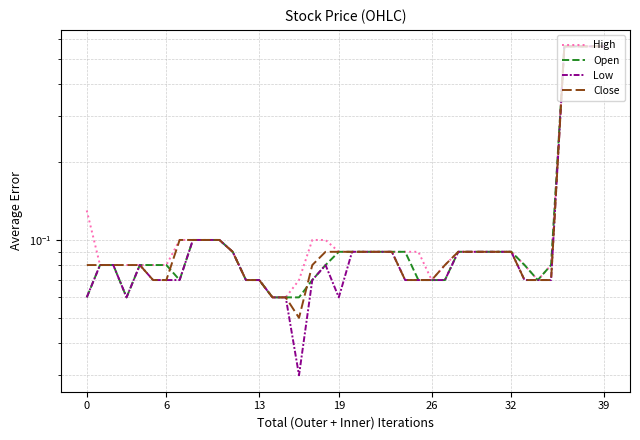

What is the maximum value shown in the chart?

0.6